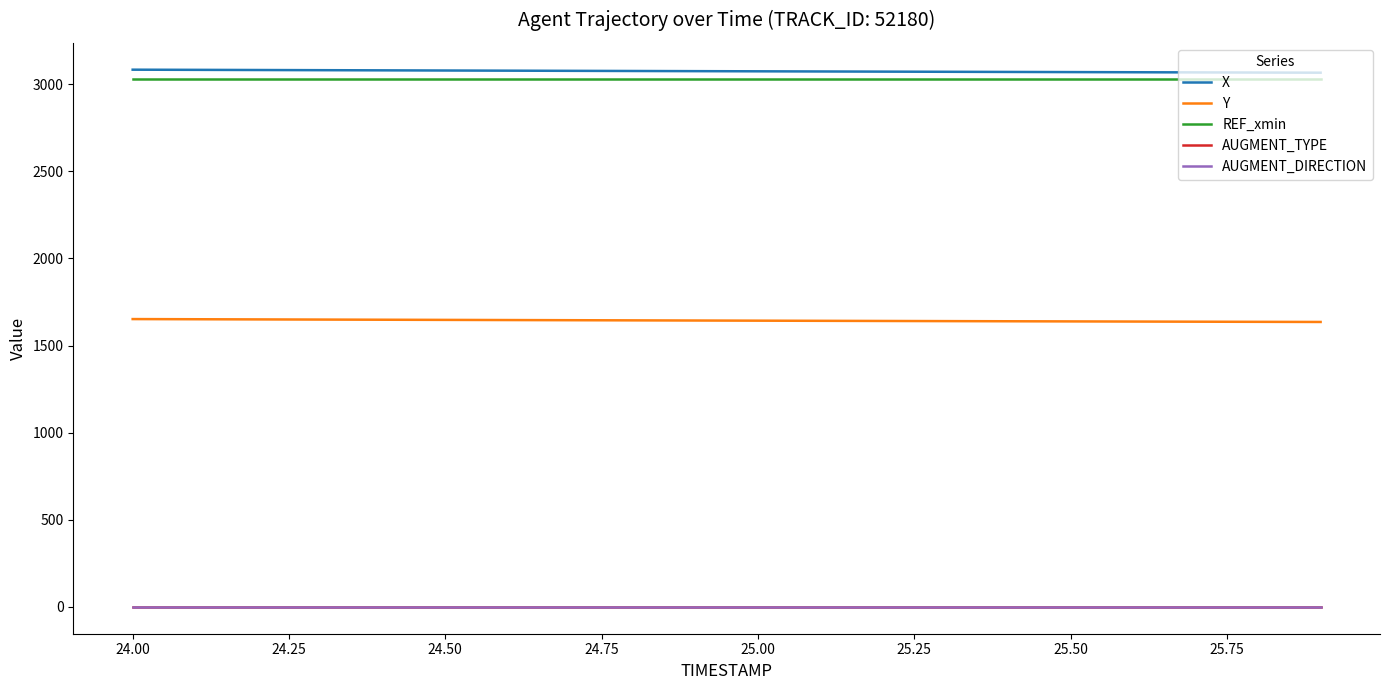

What is the value of the X point at the 11th from the left?

3074.0